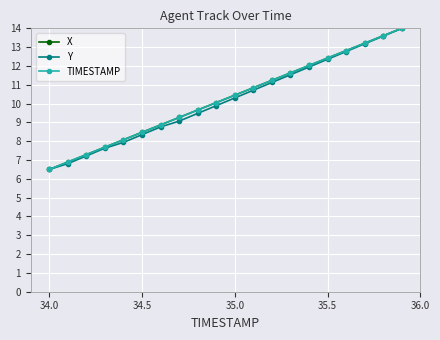

How many lines are shown in the chart?

3